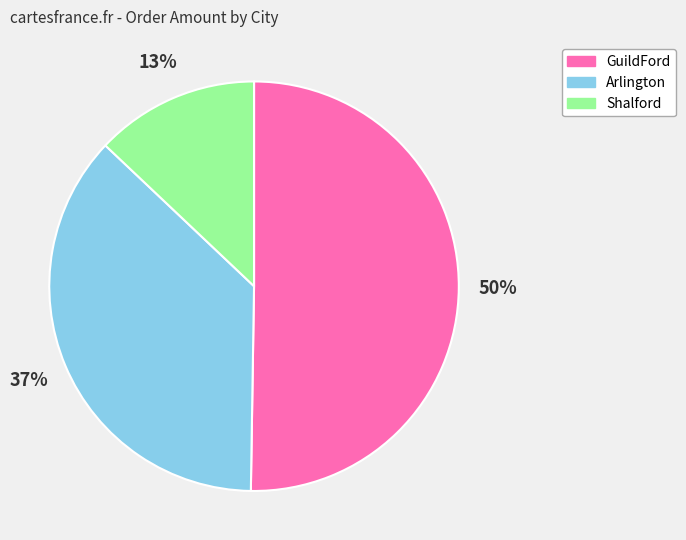

Is the sum of Shalford and GuildFord greater than half?

Yes